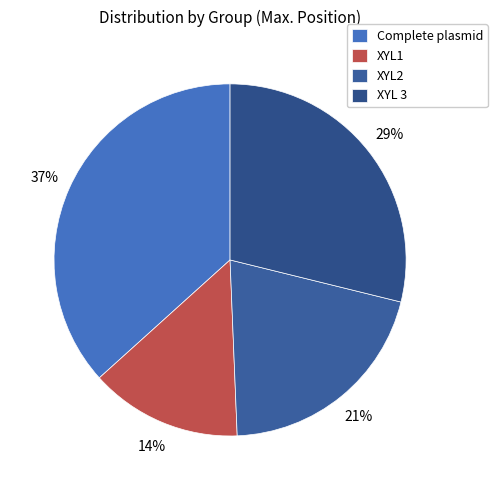

Which slice is the largest?

Complete plasmid